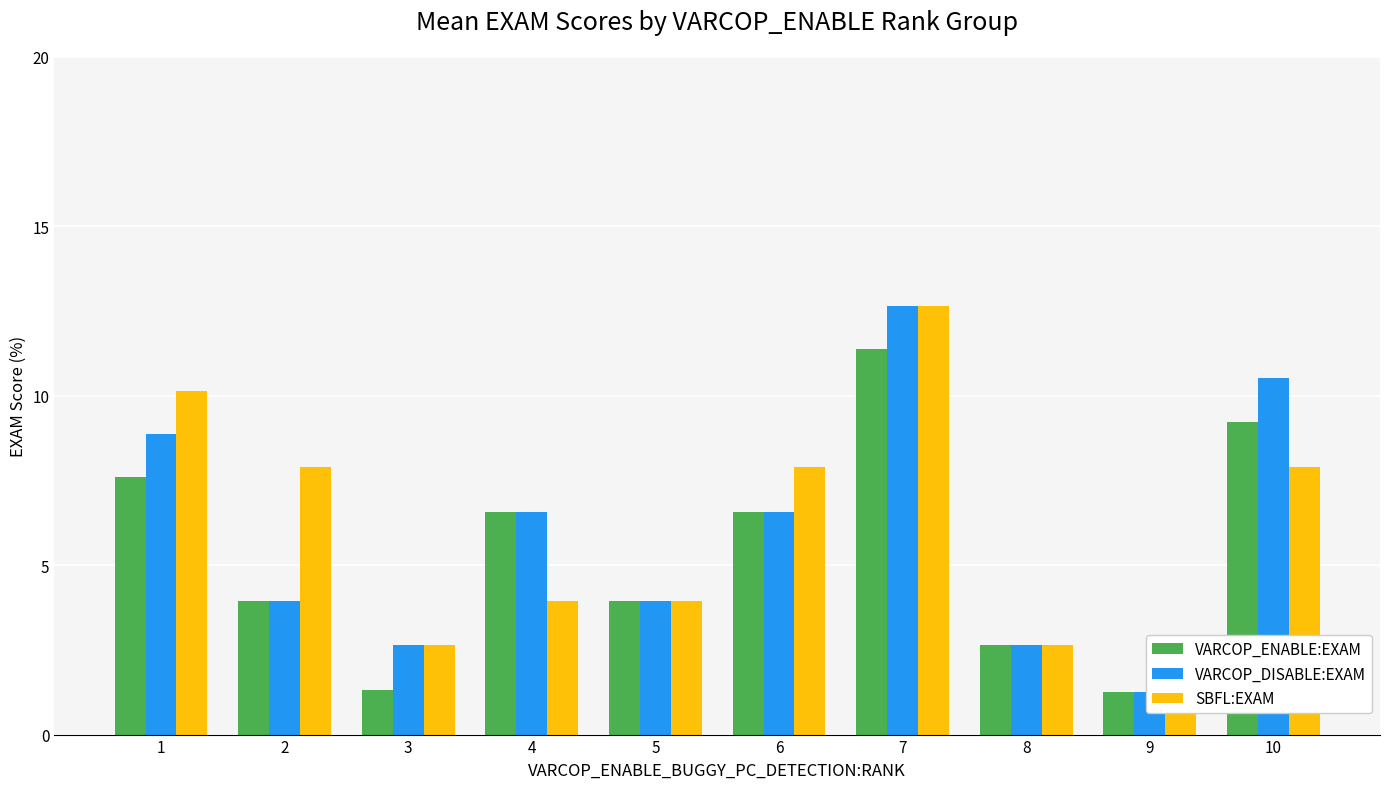

Which series has the largest total across all categories?

SBFL:EXAM